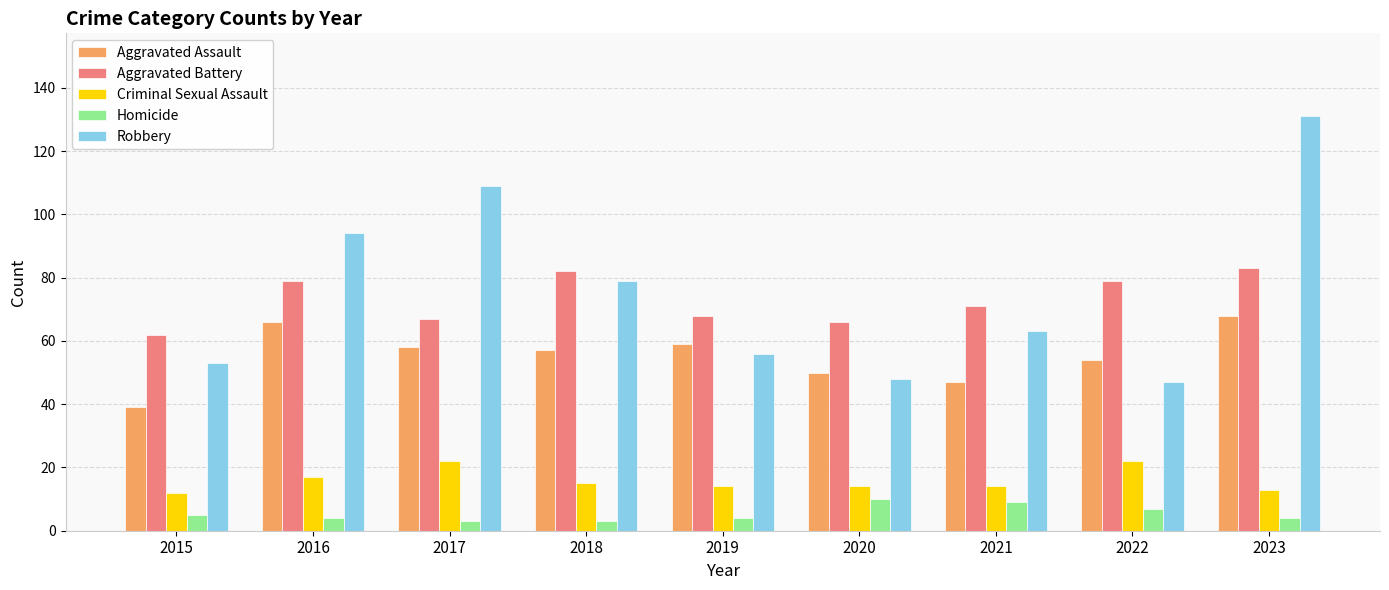

Which series has the largest range (max minus min)?

Robbery